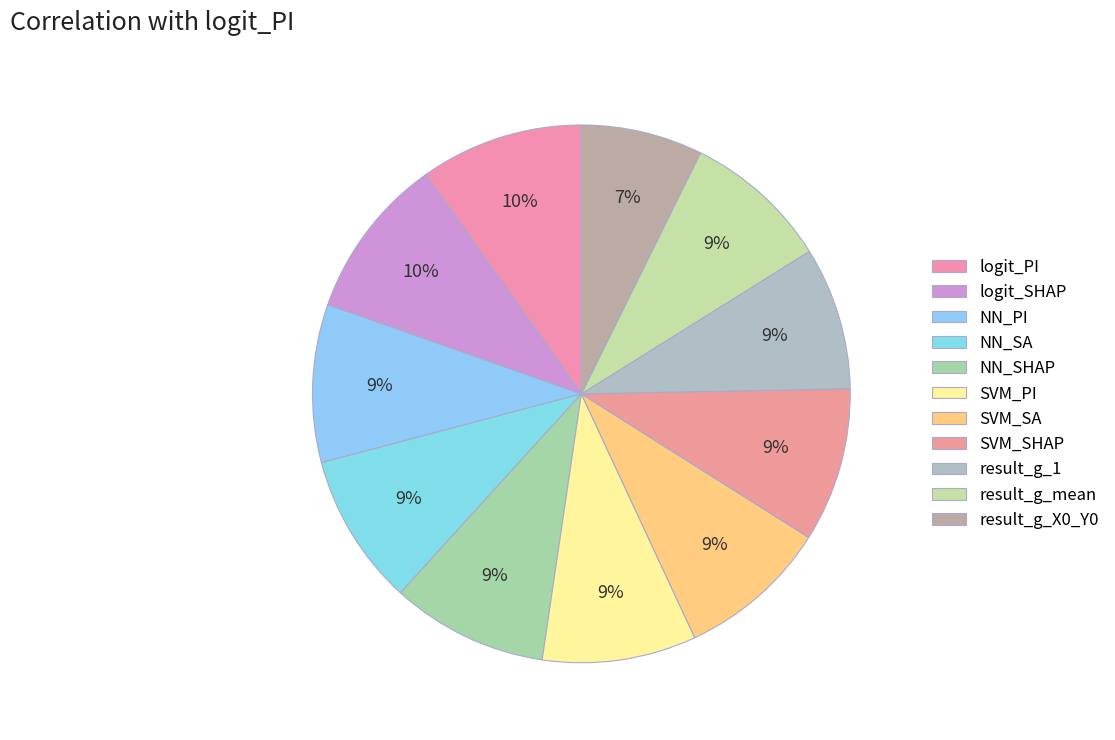

How many segments does this pie chart have?

11